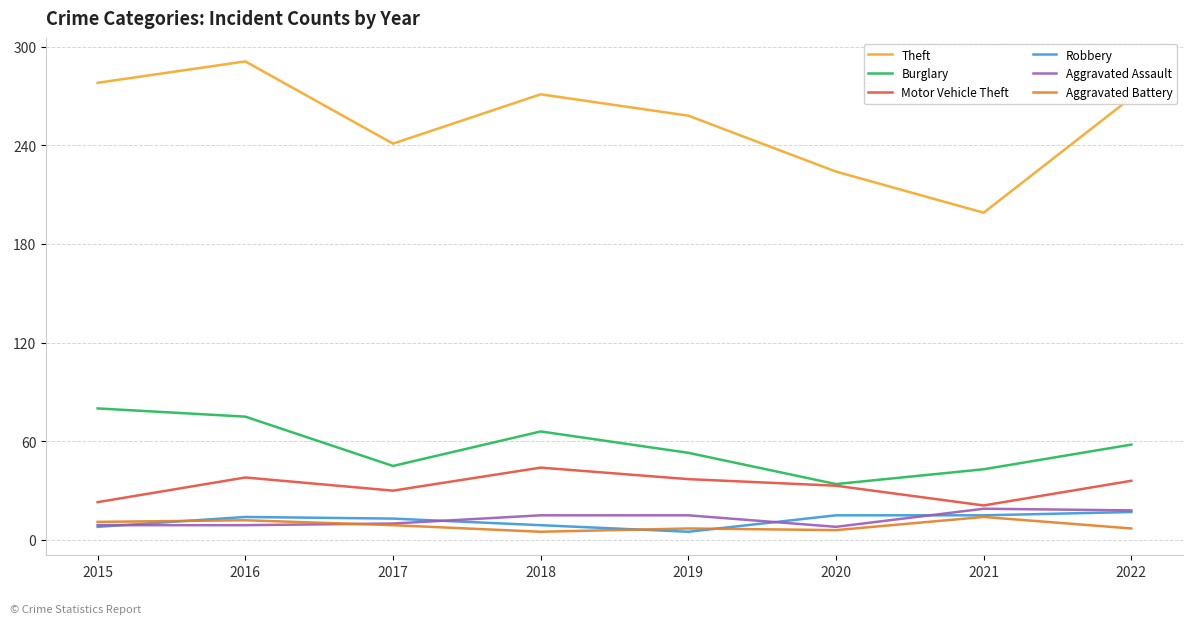

Count the number of categories in the chart.

8